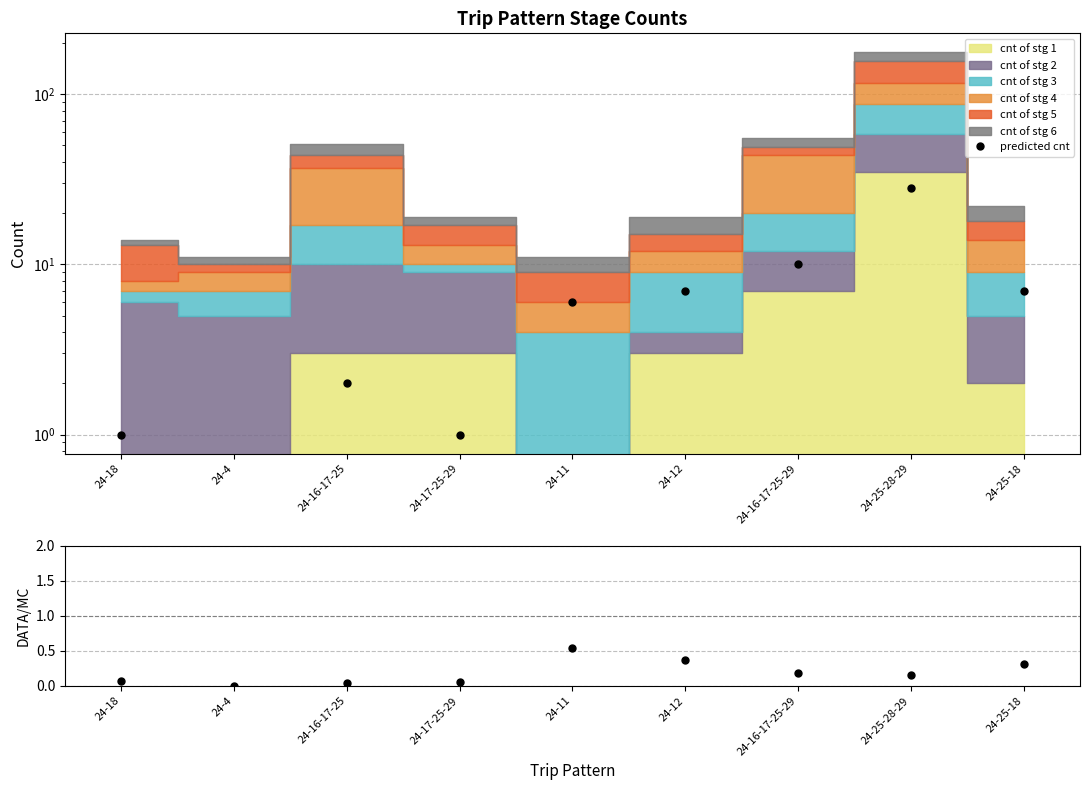

In predicted cnt, how many points are higher than both neighbors (excluding endpoints)?

2